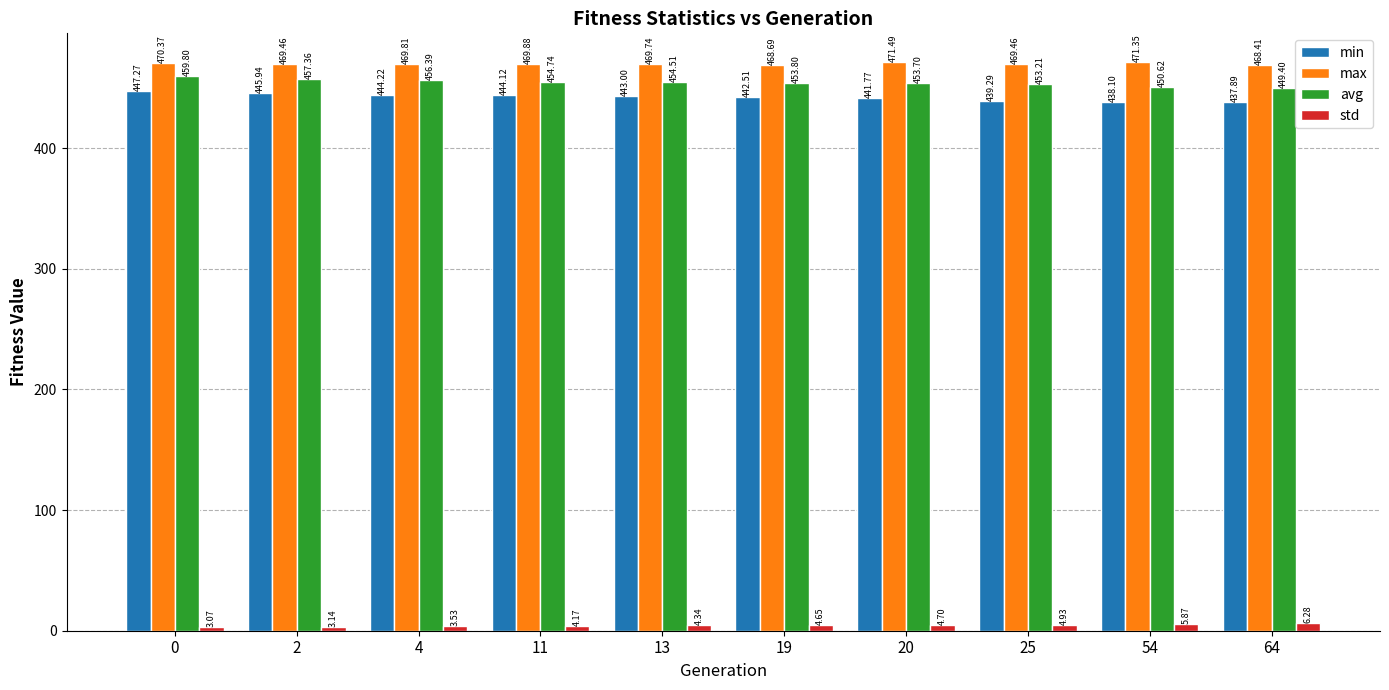

What is the total value across all series at 11?

1372.9